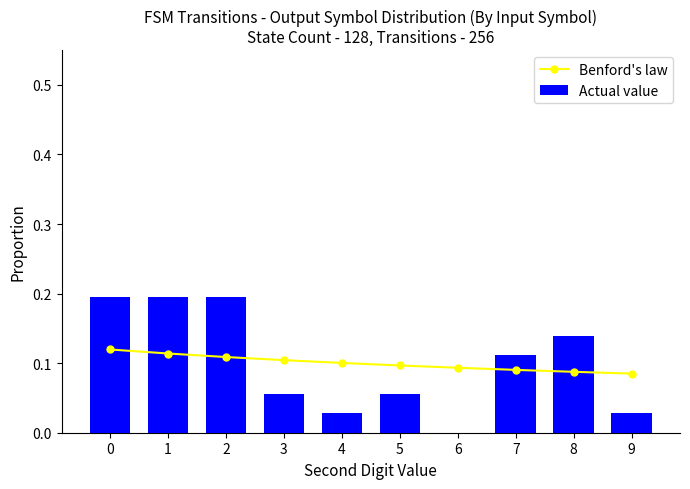

Reading left to right, list all the values displayed in this chart.

Benford's law: 0.1	0.1	0.1	0.1	0.1	0.1	0.1	0.1	0.1	0.1
Actual value: 0.2	0.2	0.2	0.1	0.0	0.1	0.0	0.1	0.1	0.0